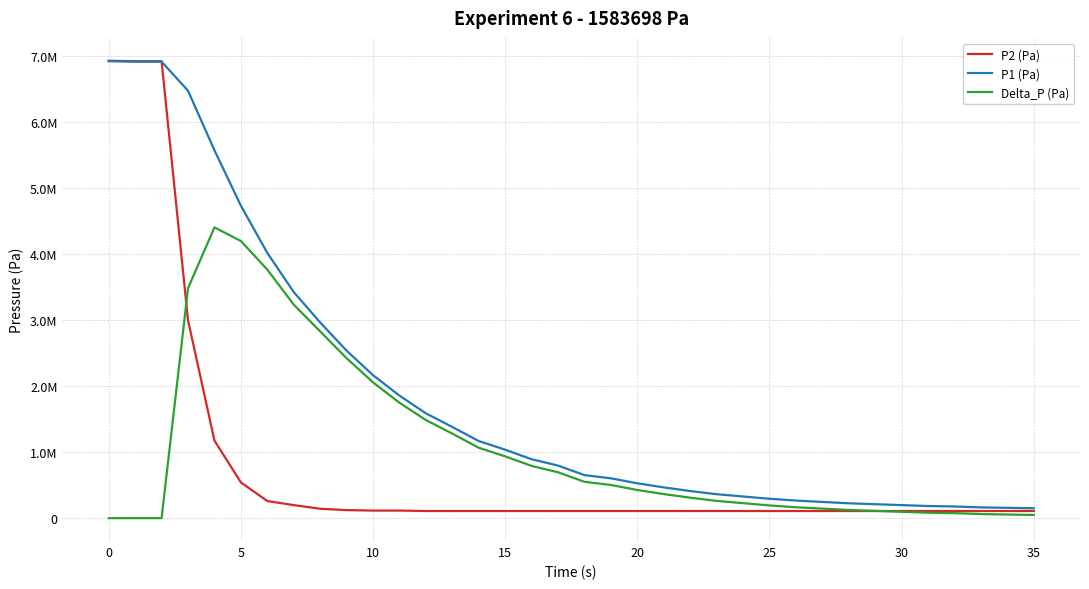

Does the chart have visible grid lines?

Yes